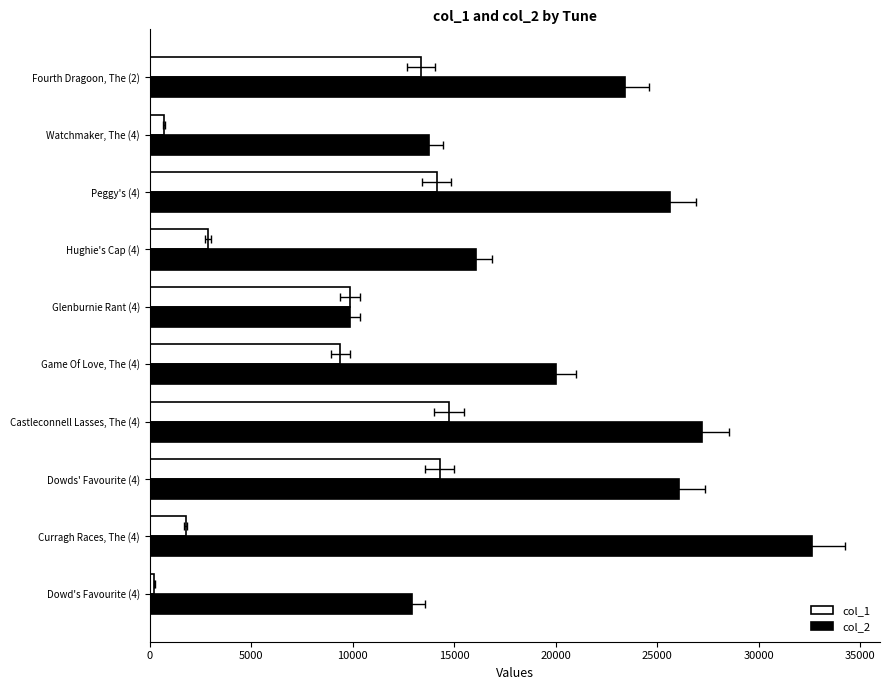

What position from the left is Hughie's Cap (4)?

7